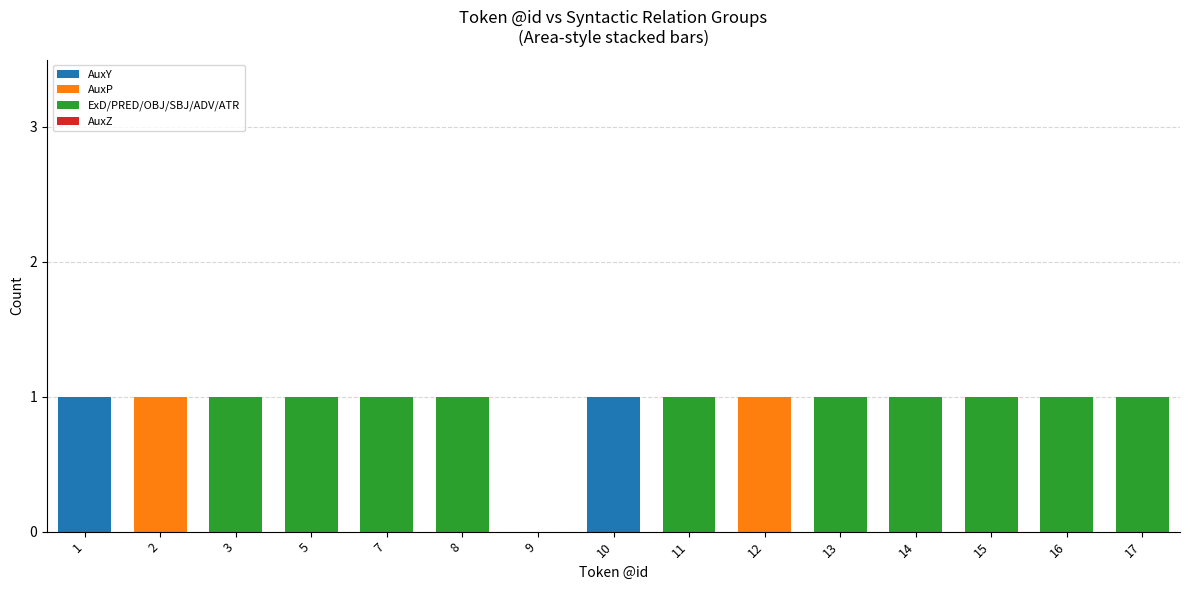

The value of AuxY at 13 is 0. True or false?

True